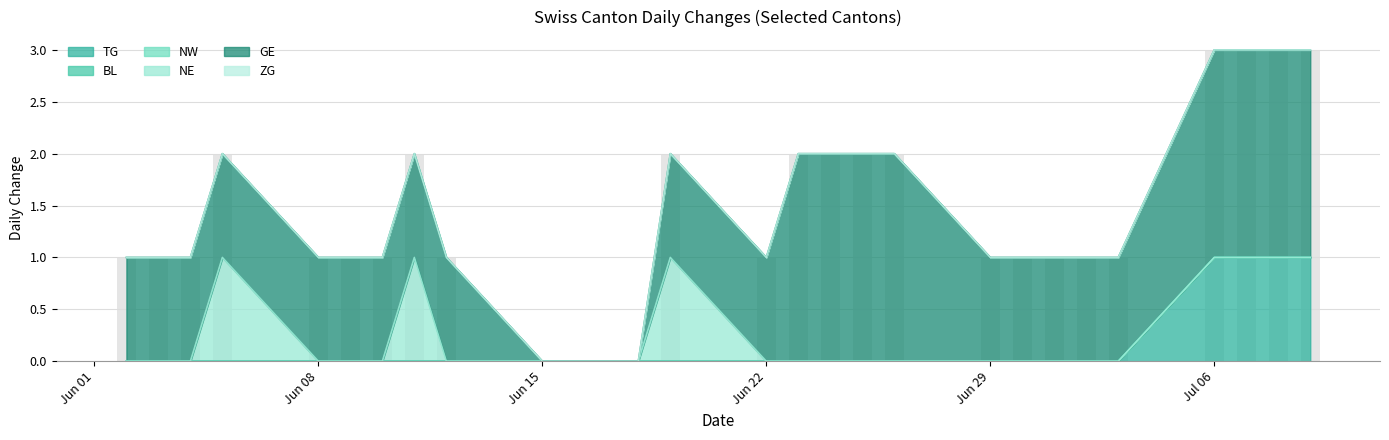

How many distinct data groups are displayed?

6